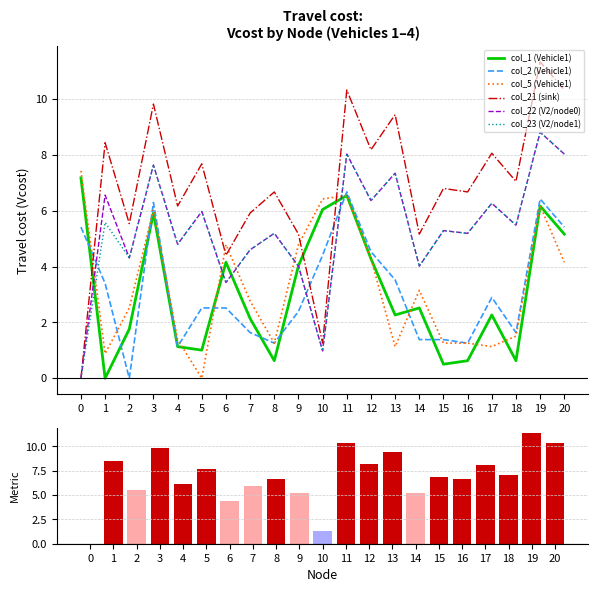

At which label is col_23 closest to 4?

9